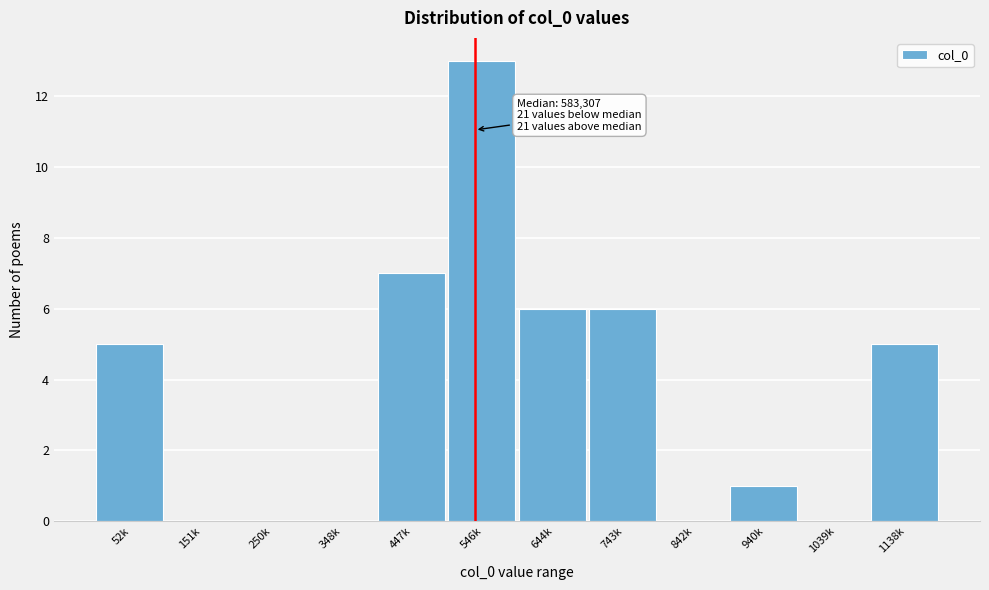

Reading left to right, transcribe all the data shown in this chart.

52k=5	151k=0	250k=0	348k=0	447k=7	546k=13	644k=6	743k=6	842k=0	940k=1	1039k=0	1138k=5